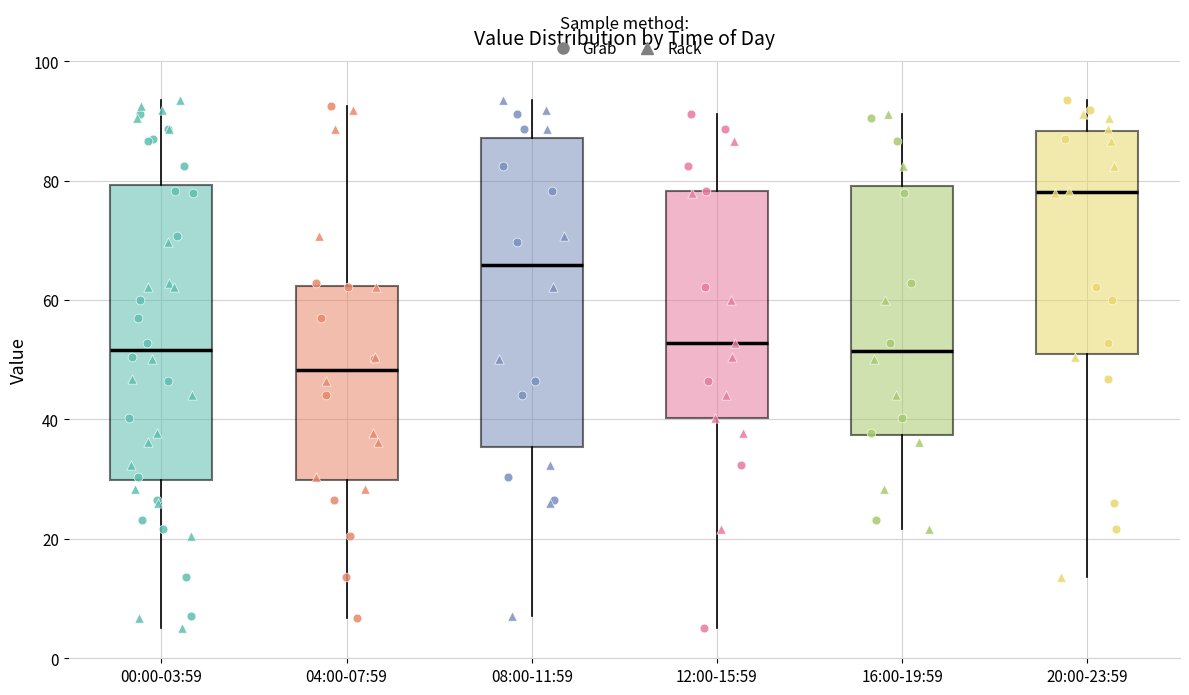

Which box's median line is the lowest?

04:00-07:59